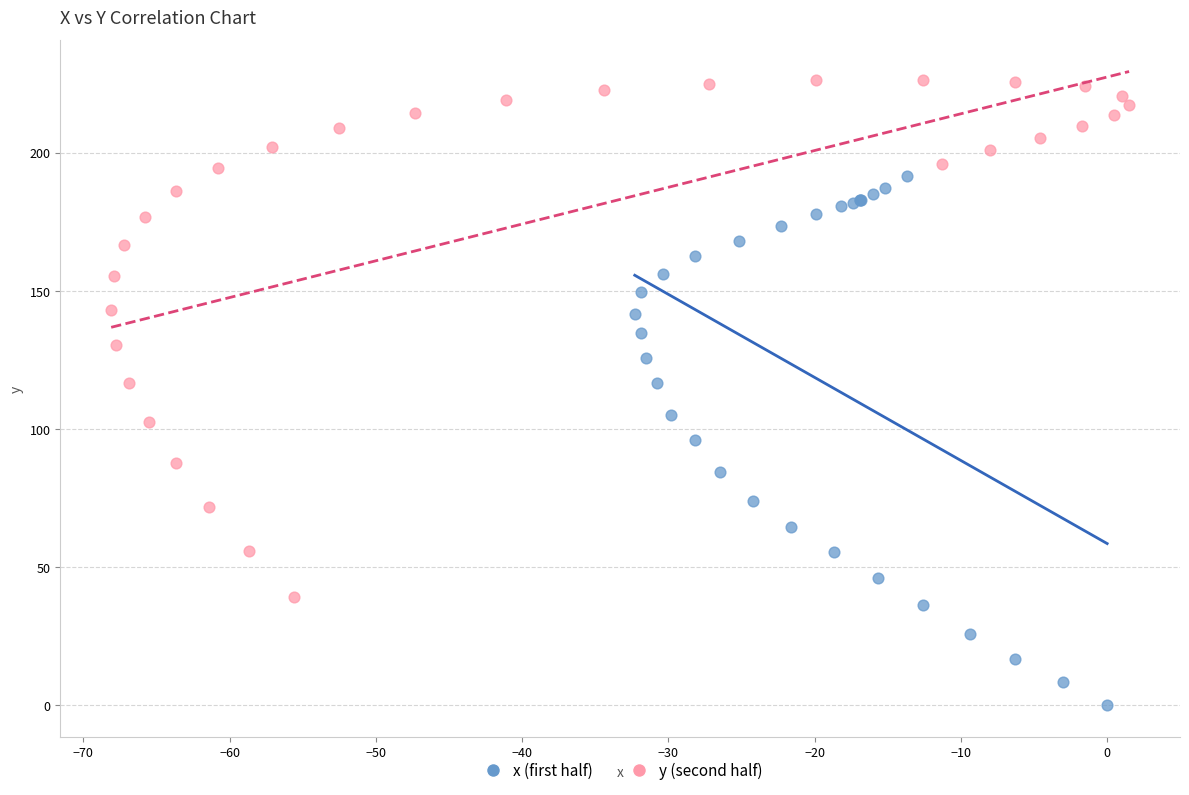

Which series reaches the minimum Y coordinate?

x (first half)